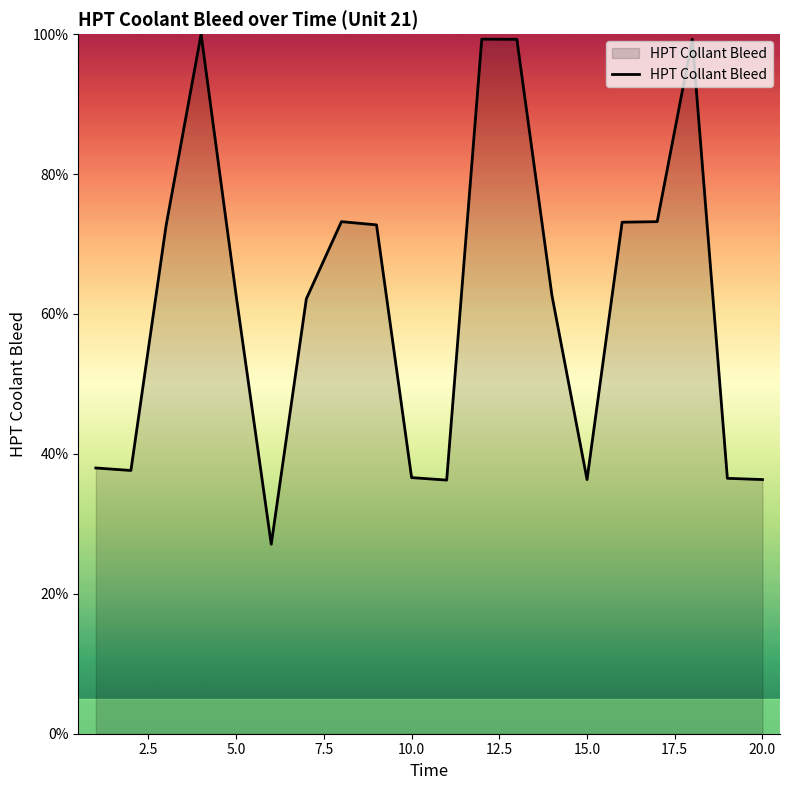

What is the maximum value shown in the chart?

100.0